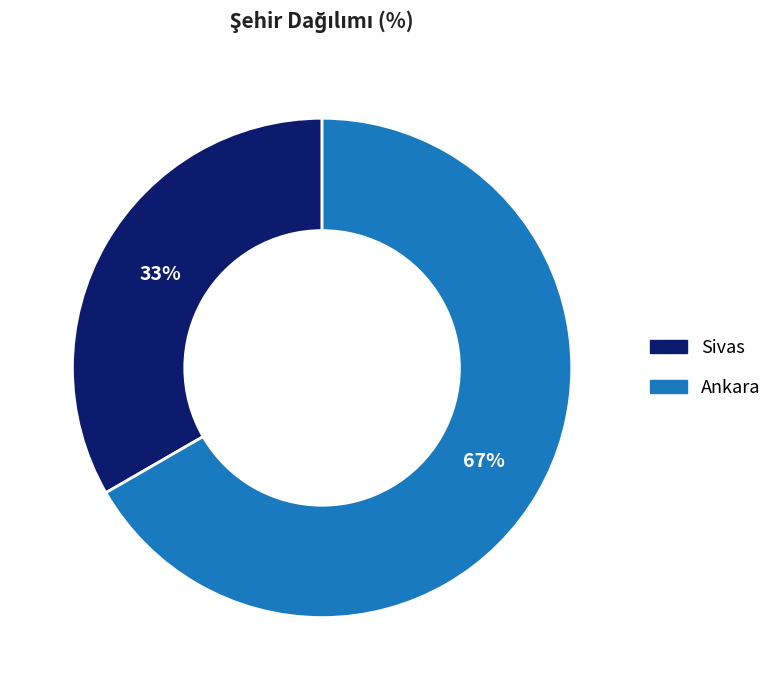

What is the ratio of the value at Ankara to the value at Sivas?

2.0